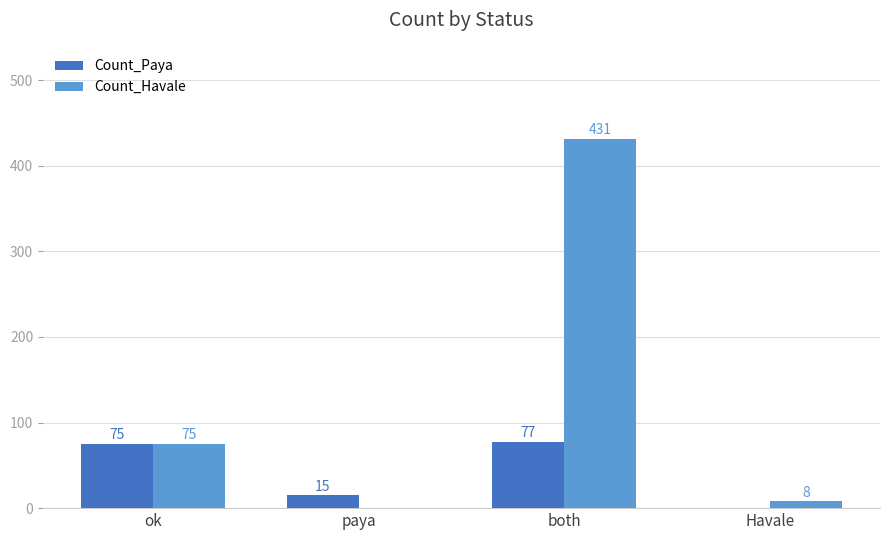

Read the Count_Havale value at Havale.

8